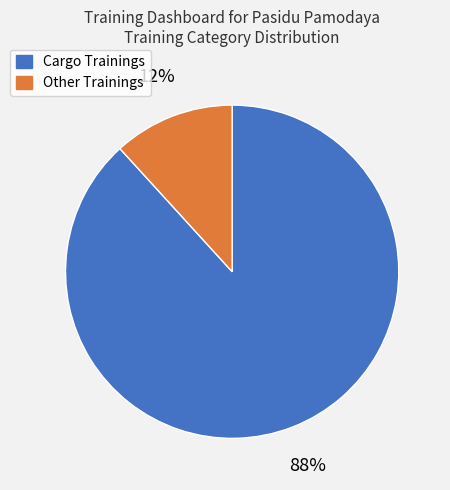

Combined, do Cargo Trainings and Other Trainings account for over 50%?

Yes